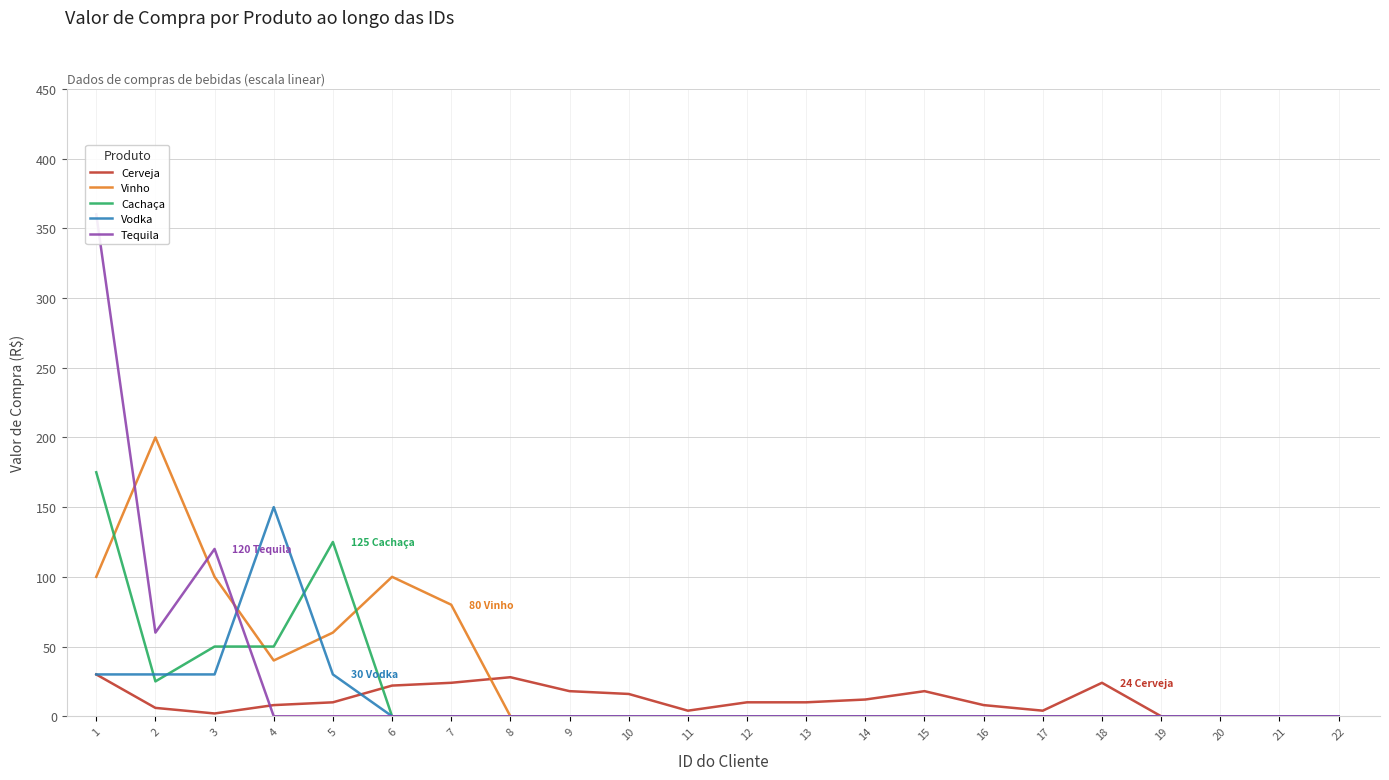

True or false: Cerveja has a value of 10 at 12.

True